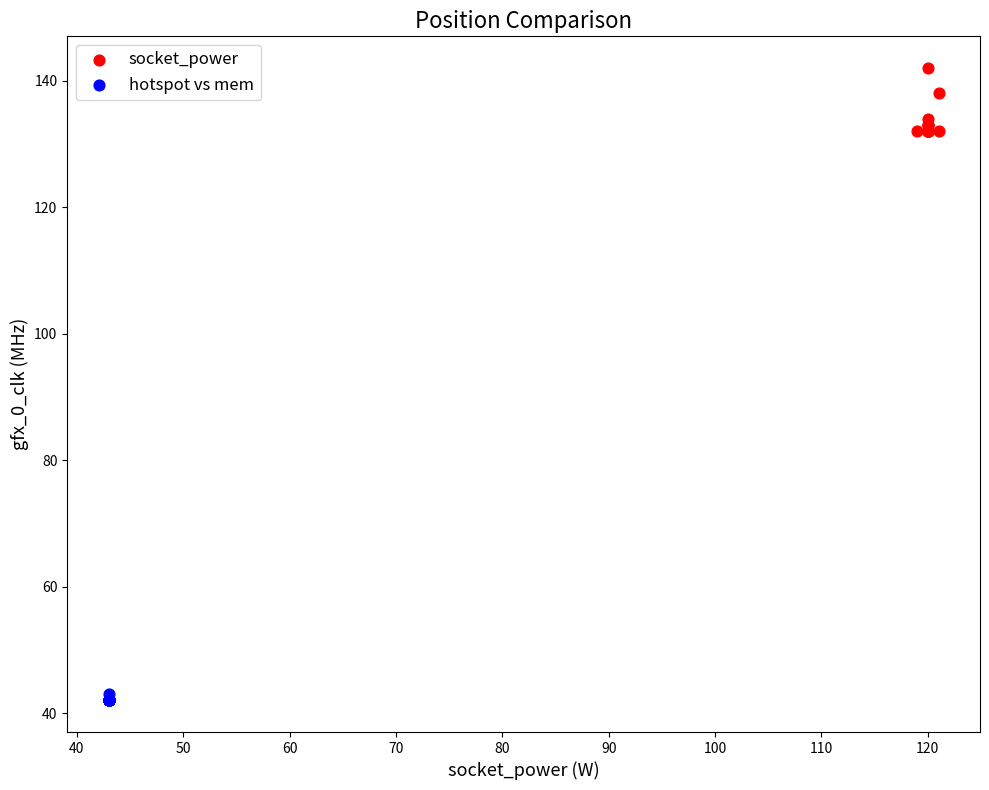

Which series reaches the maximum Y coordinate?

socket_power